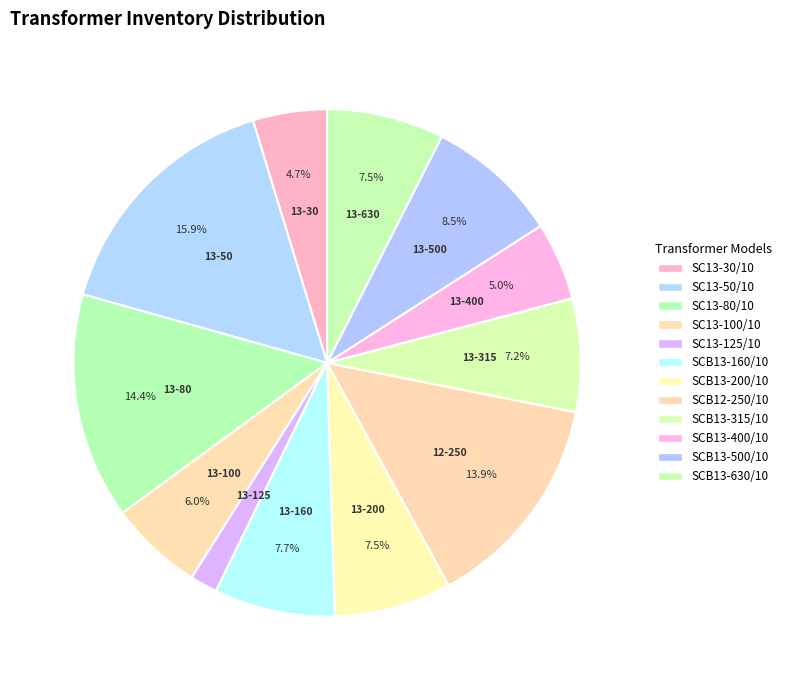

To the nearest percent, what percentage of the pie is SCB12-250/10?

14%